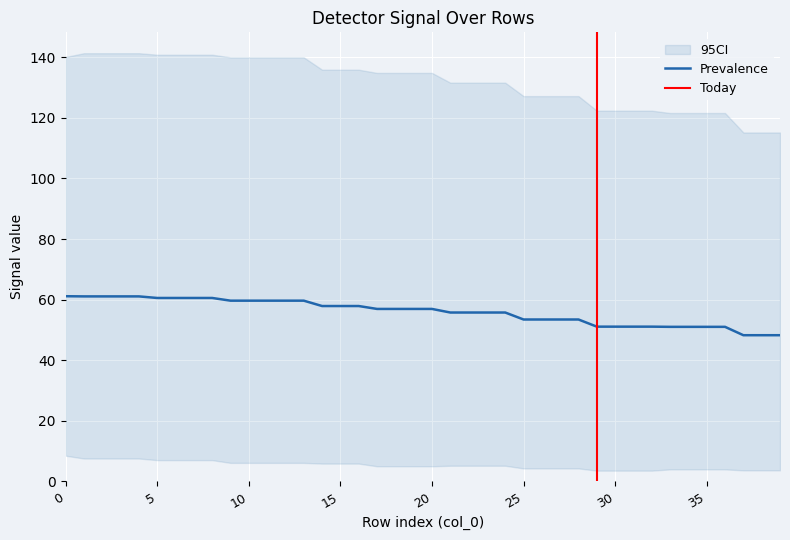

The value of detector_150 at 14 is 57.9. True or false?

True